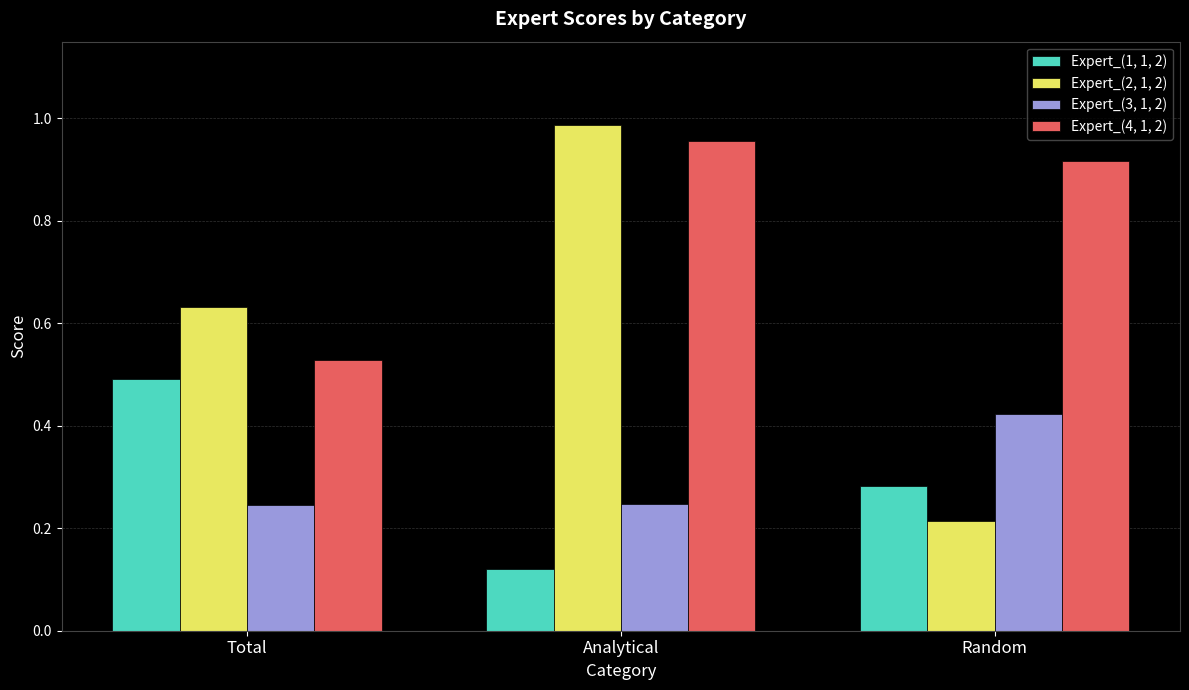

Rank the series by their maximum value, from lowest to highest.

Expert_(3, 1, 2), Expert_(1, 1, 2), Expert_(4, 1, 2), Expert_(2, 1, 2)